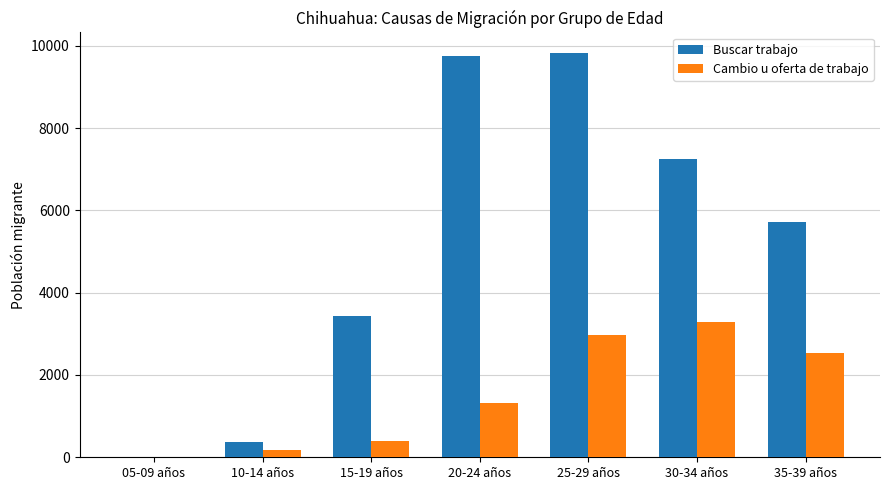

Where is Buscar trabajo nearest to the value 4916?

35-39 años